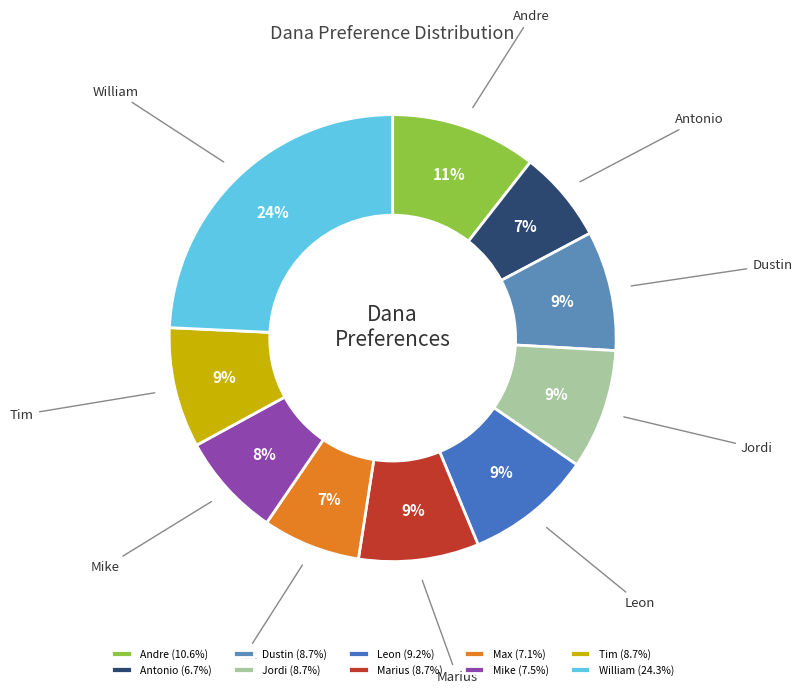

What percentage is the Jordi slice, to the nearest percent?

9%